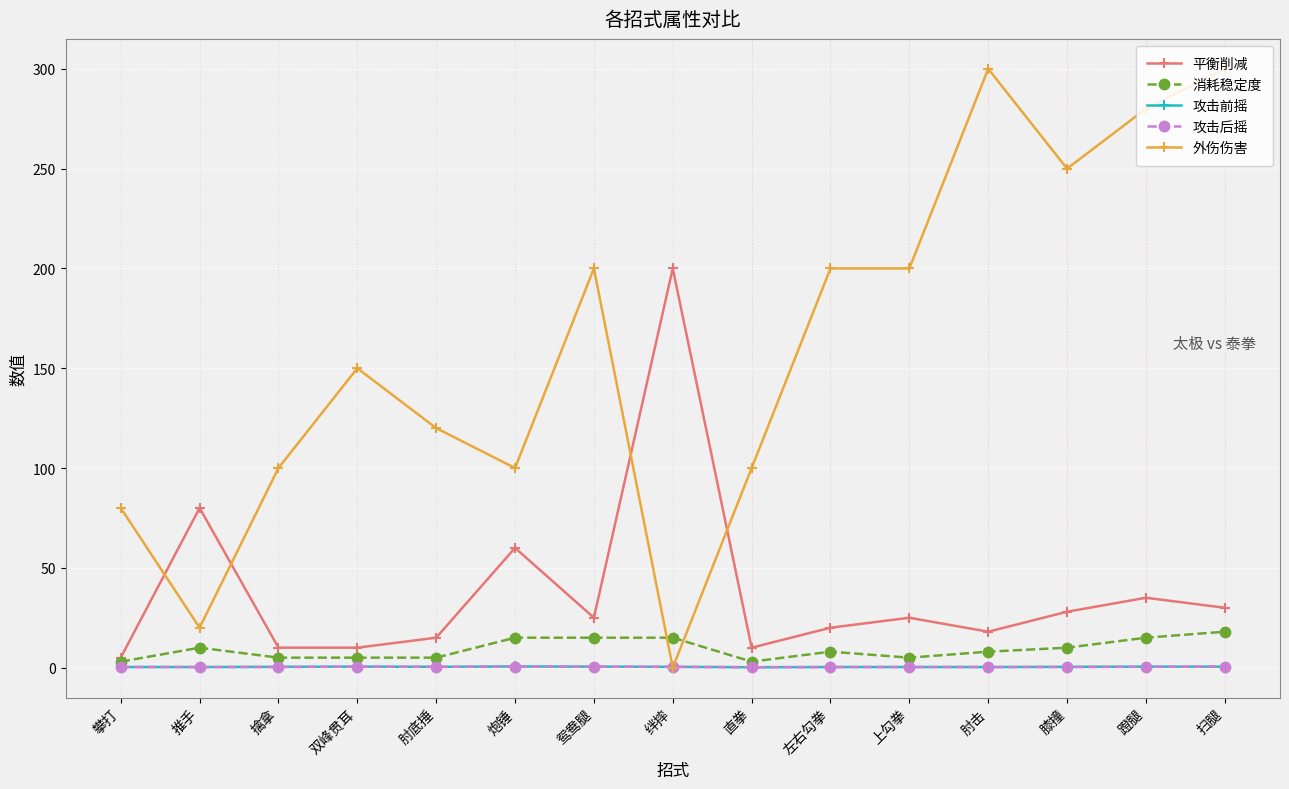

Read the 攻击后摇 value at 鸳鸯腿.

0.5